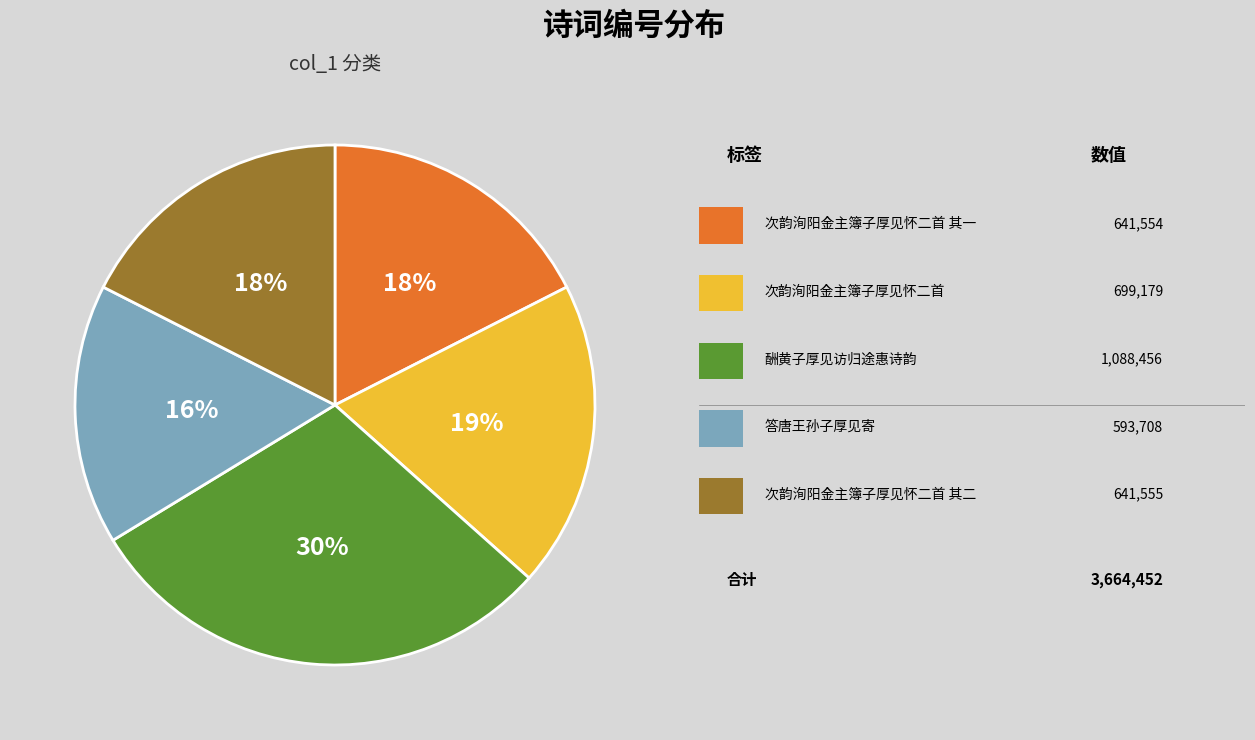

Does any single category account for the majority?

No